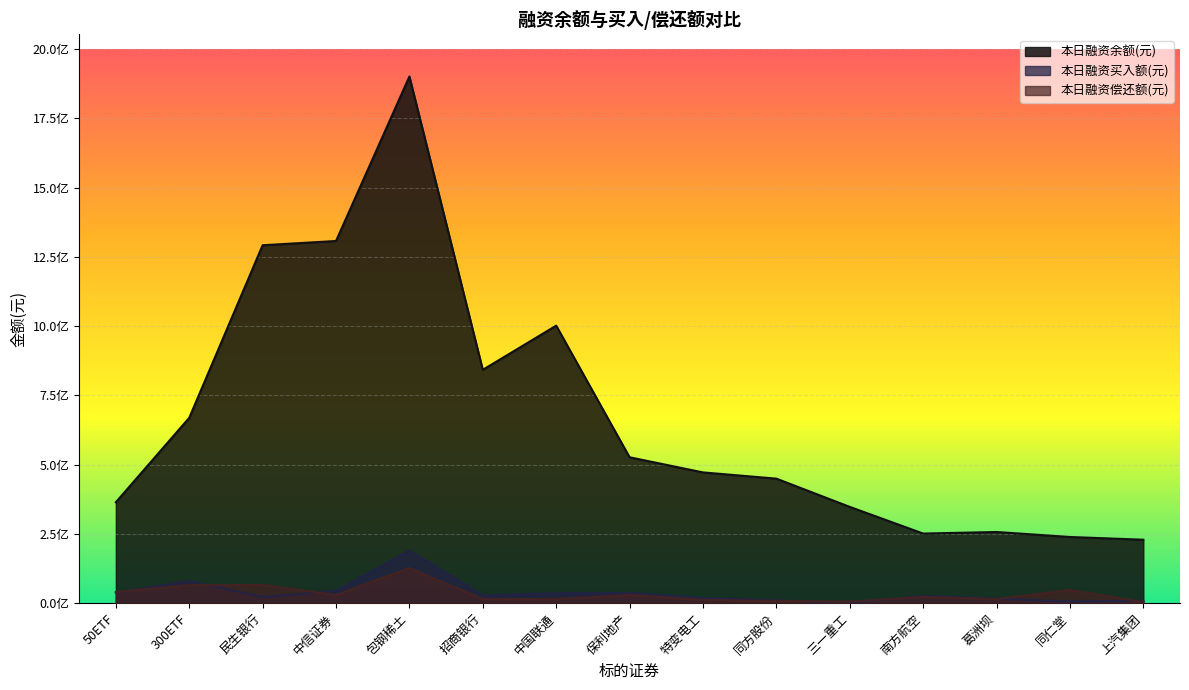

At which category is the sum across all series the highest?

包钢稀土